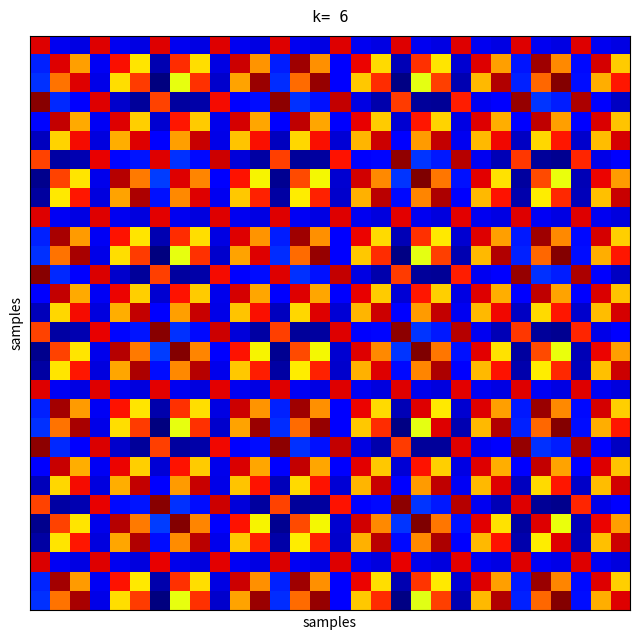

At how many categories does at least one series exceed 0?

30